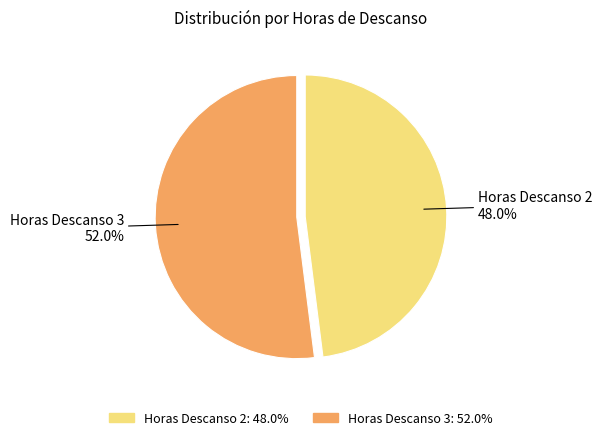

Is there a majority slice in this chart?

Yes